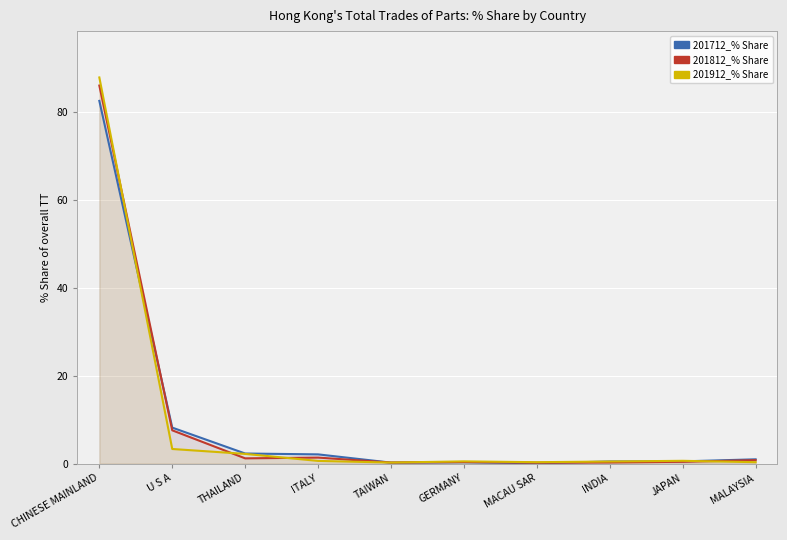

Is it true that 201812_% Share equals 0.3 at INDIA?

True